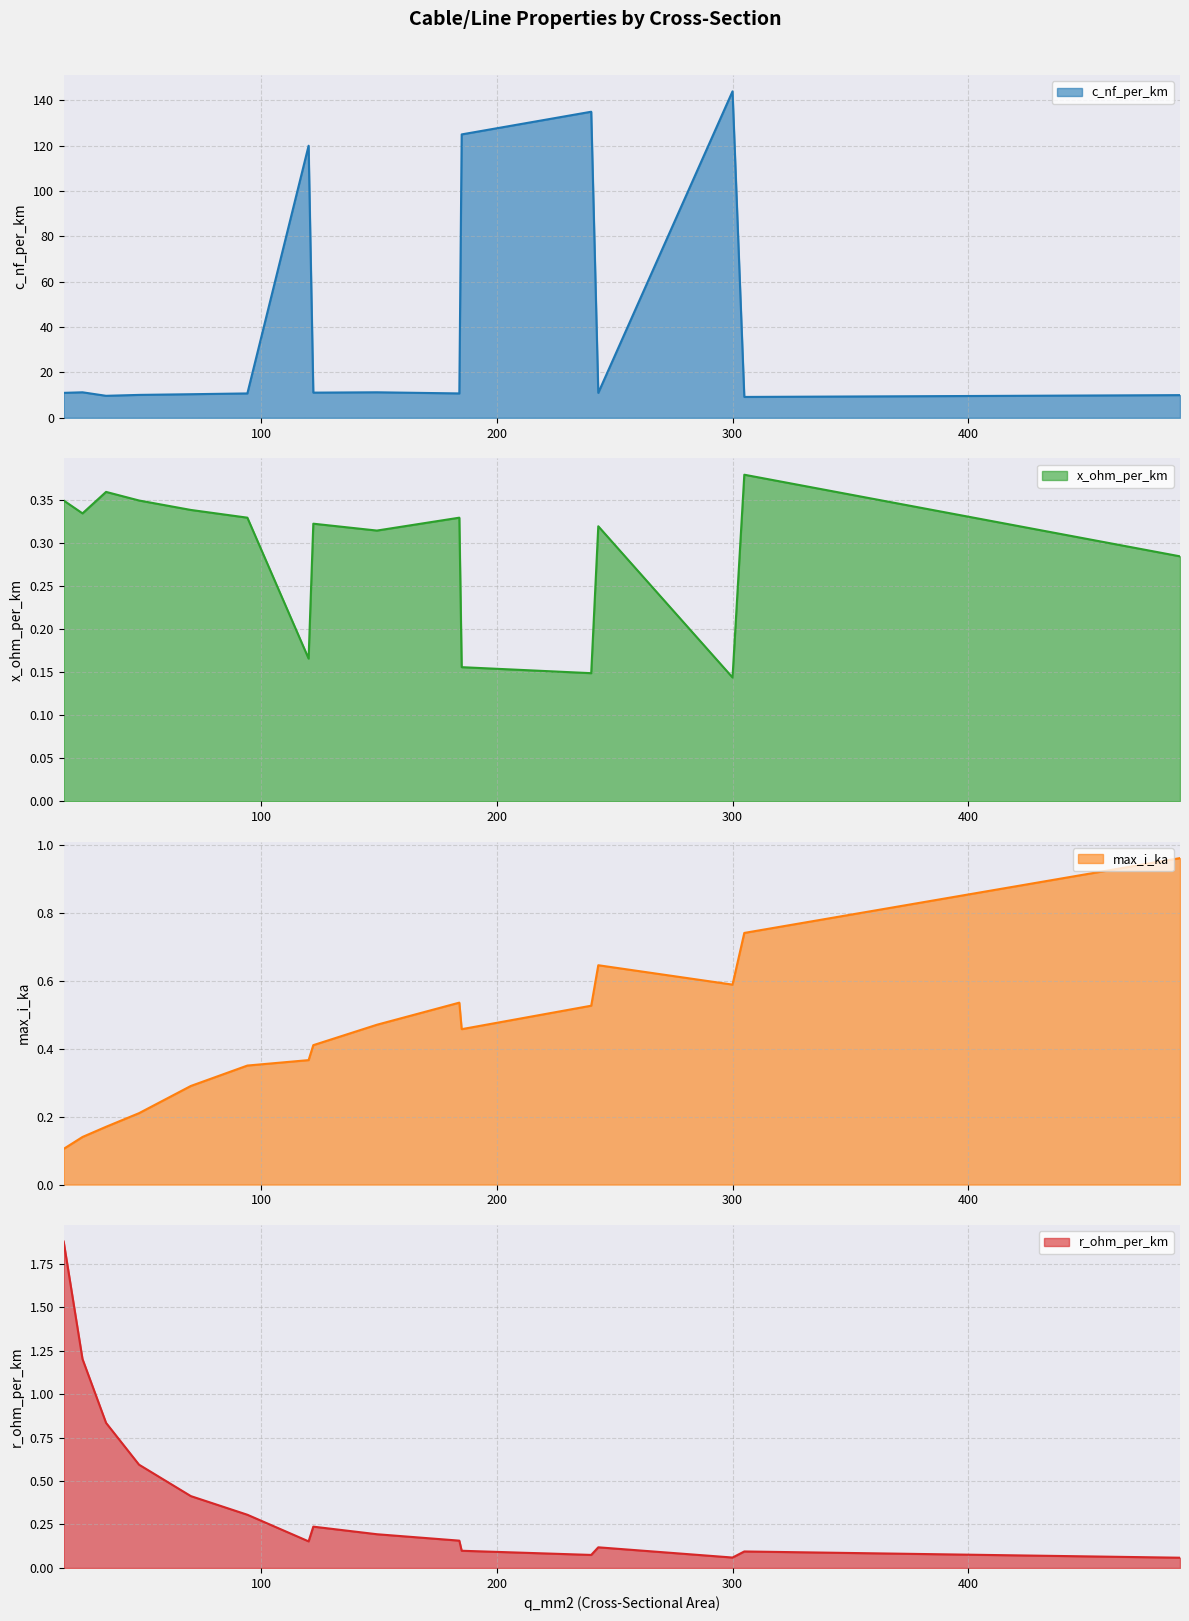

True or false: r_ohm_per_km and c_nf_per_km intersect in this chart.

False